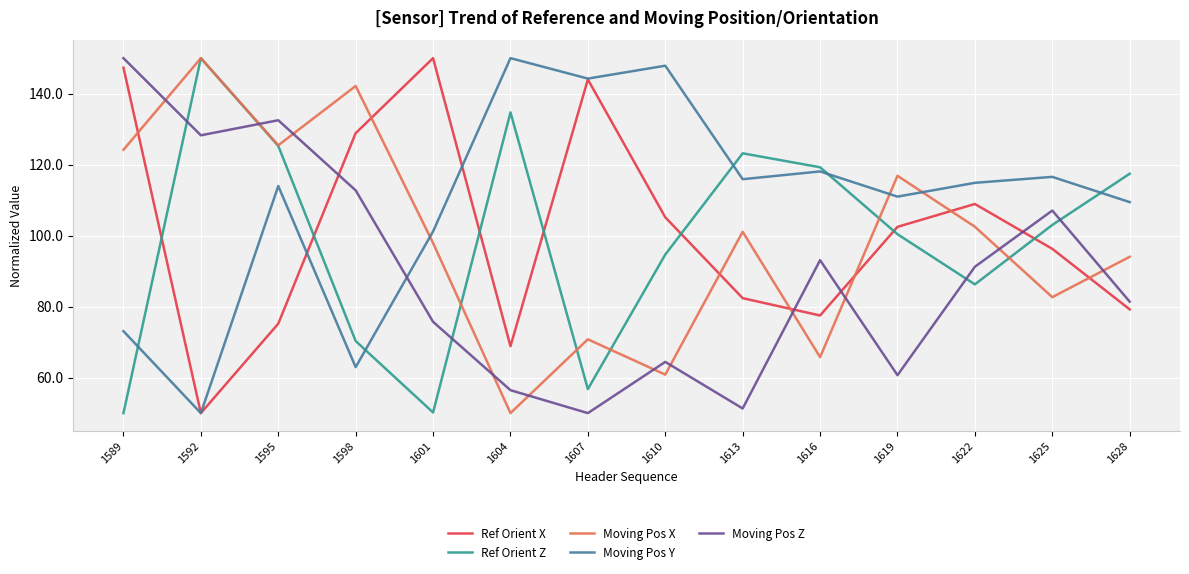

Is the value of Moving Pos Y at 1598 greater than the value of Ref Orient Z at 1619?

No